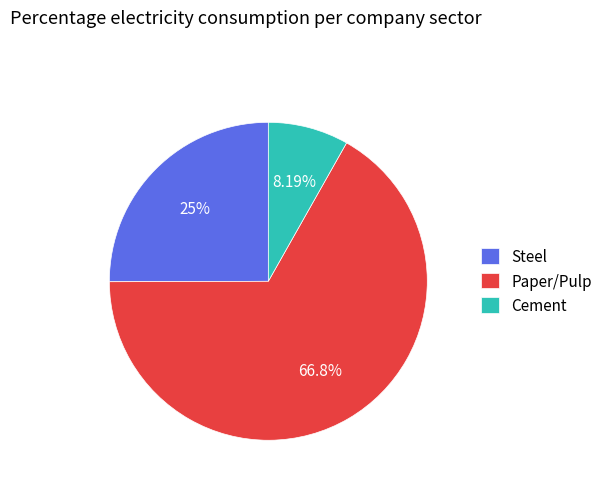

To the nearest percent, what is the average slice percentage?

33%